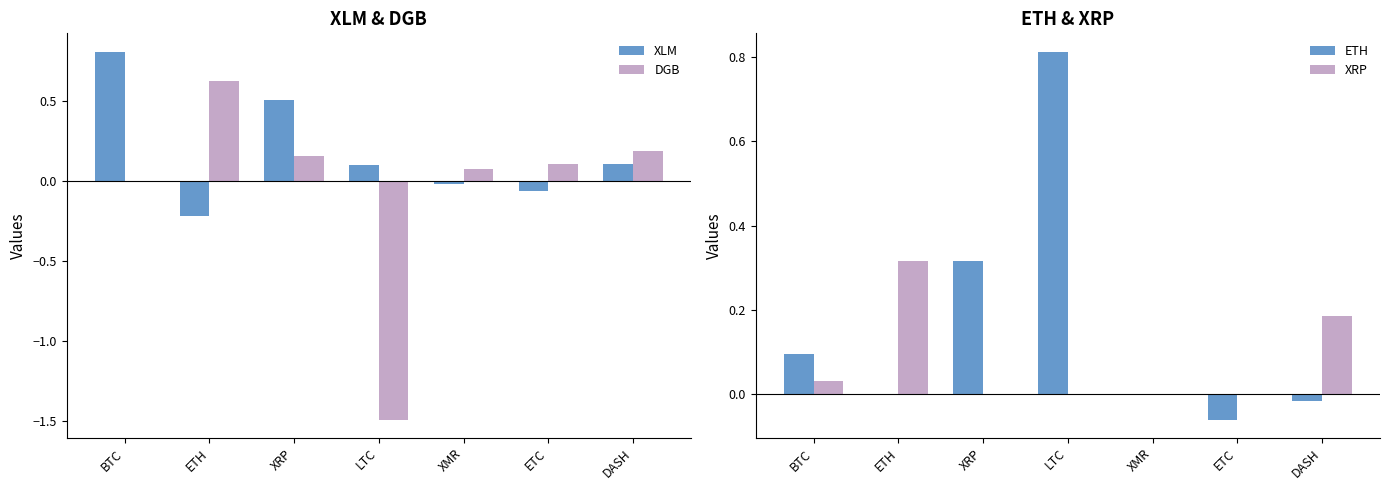

Which label corresponds to the smallest value in the chart?

LTC